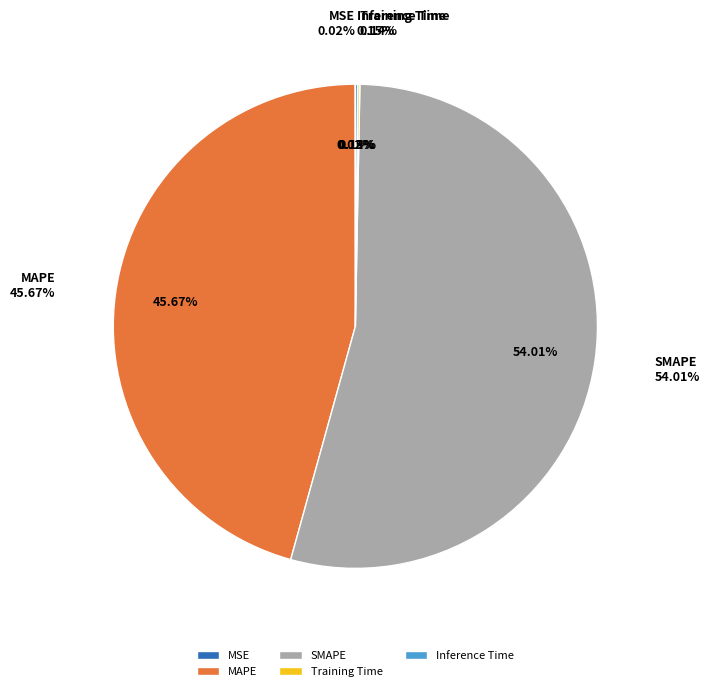

Is there any slice that represents more than half of the pie?

Yes